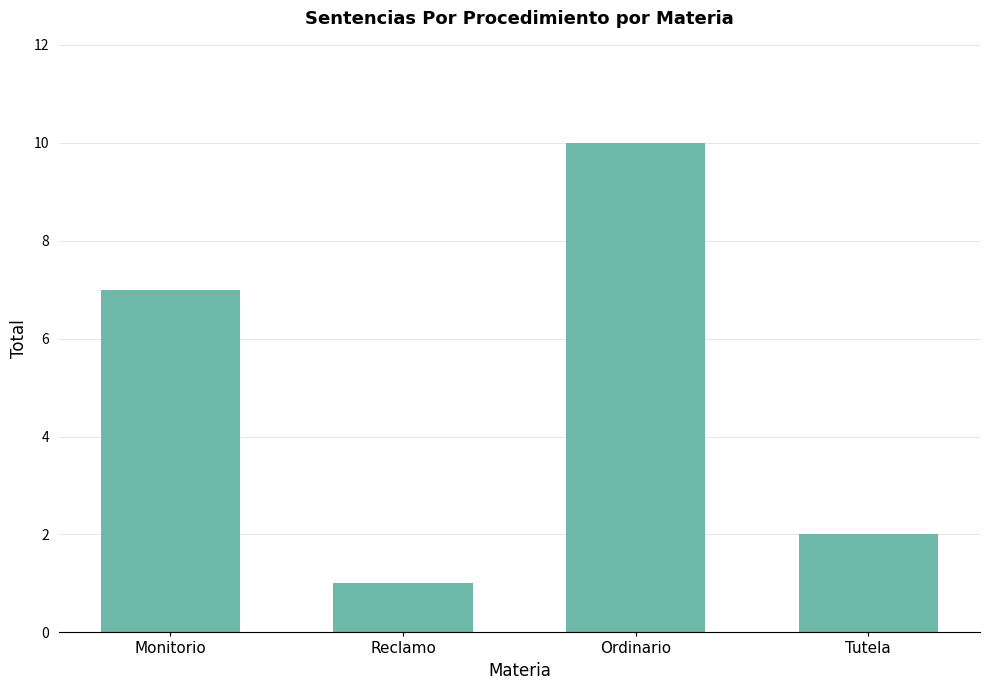

Reading right to left, what are all the values shown in this chart?

2	10	1	7